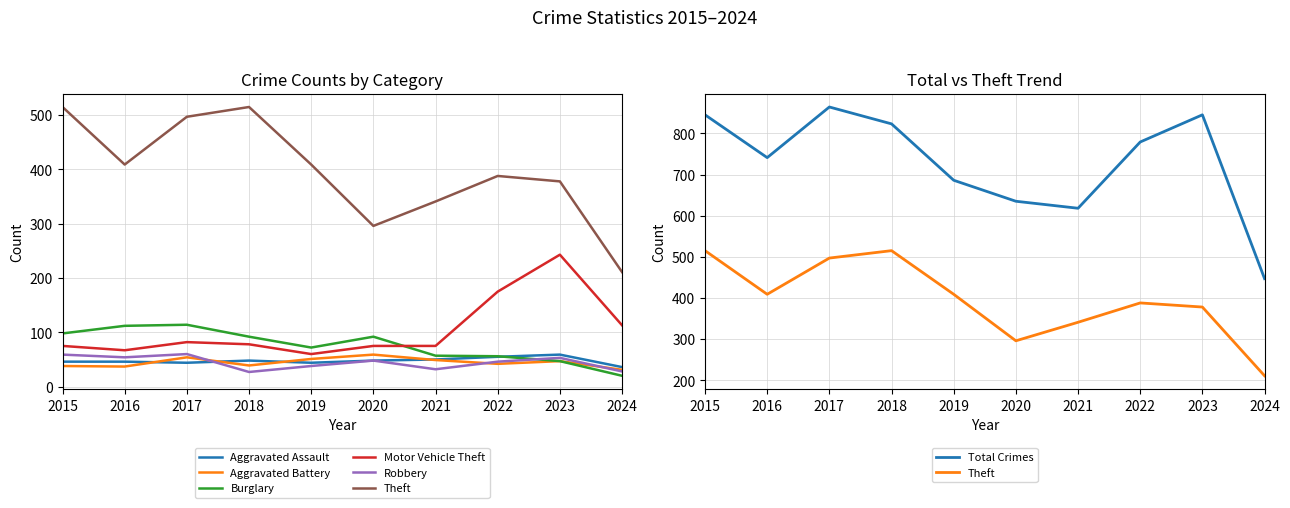

True or false: Aggravated Battery and Theft cross at least once.

False